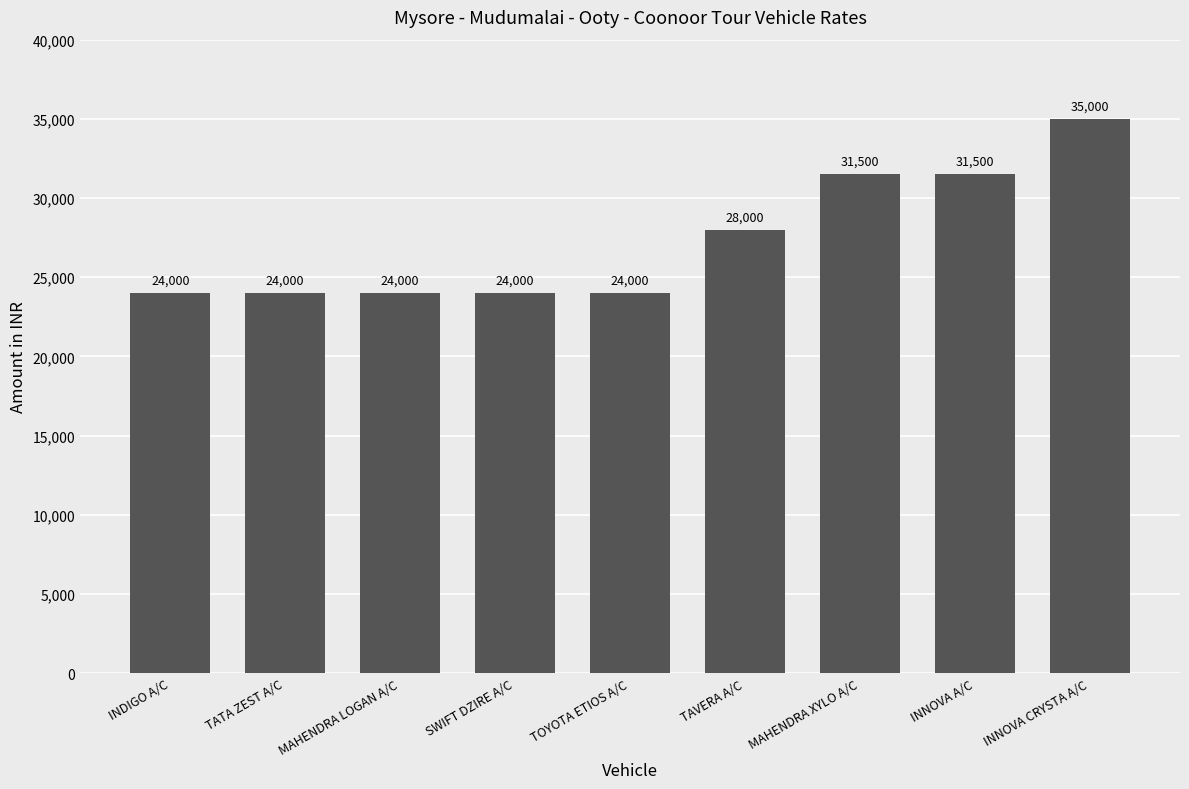

What is the sum of the values at TOYOTA ETIOS A/C and TAVERA A/C?

52000